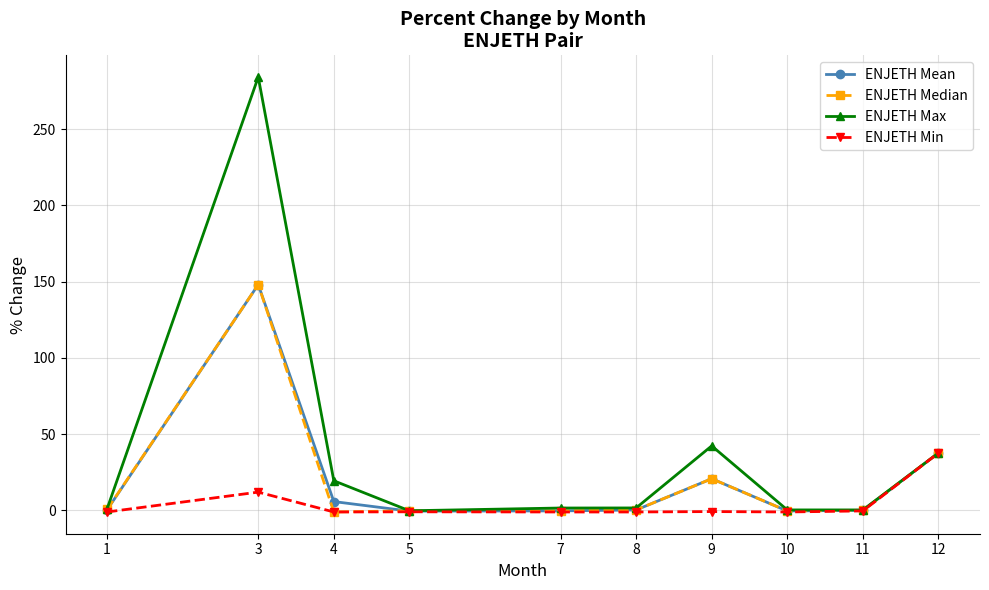

What are all the series names shown in the legend?

ENJETH Mean, ENJETH Median, ENJETH Max, ENJETH Min